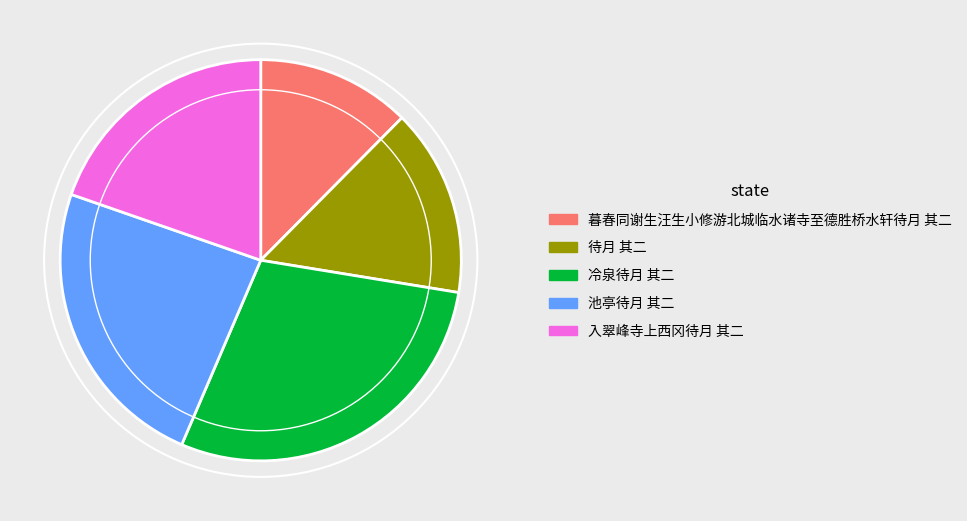

Do 入翠峰寺上西冈待月 其二 and 待月 其二 together represent more than half of the pie?

No